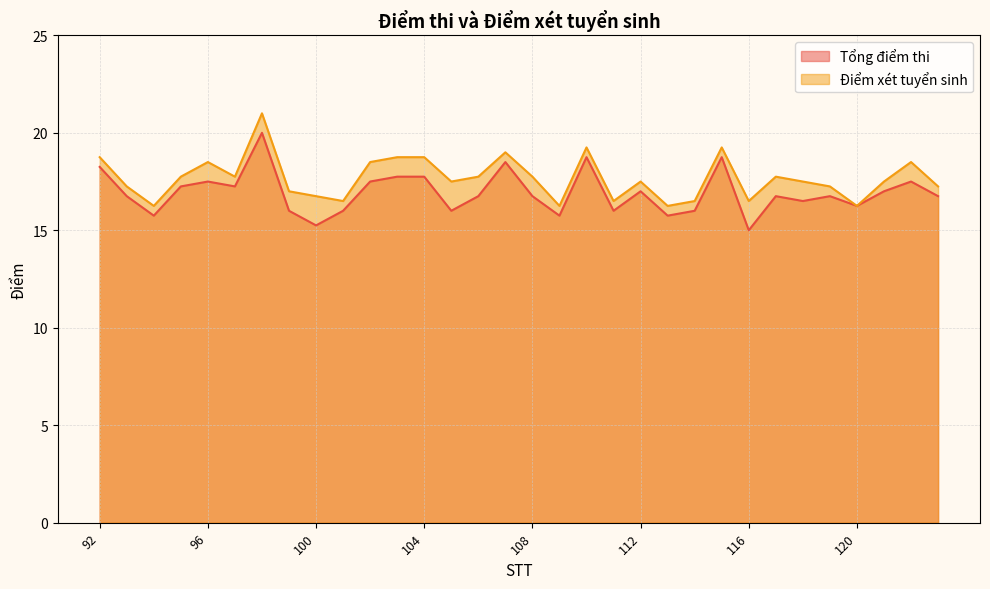

What value does the Điểm xét tuyển sinh series have at 98?

21.0